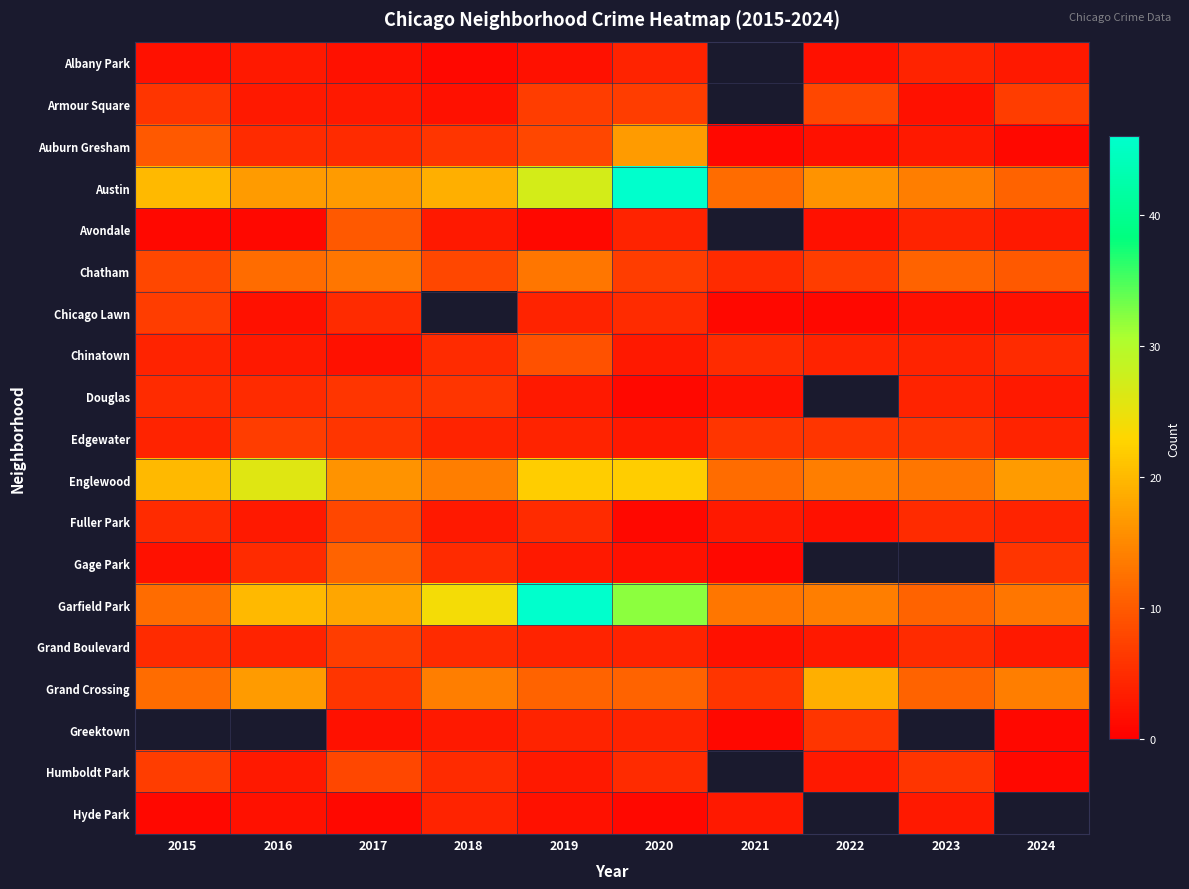

At which category does the chart reach its minimum across all series?

2018